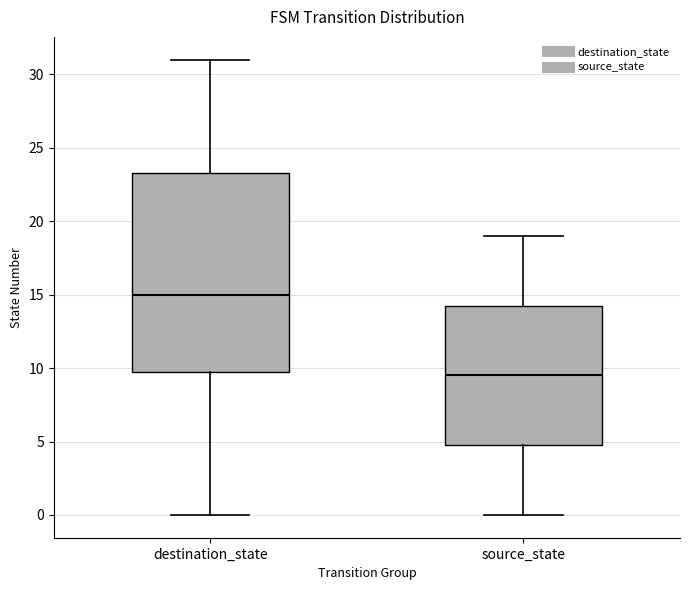

Which box's median line is the highest?

destination_state